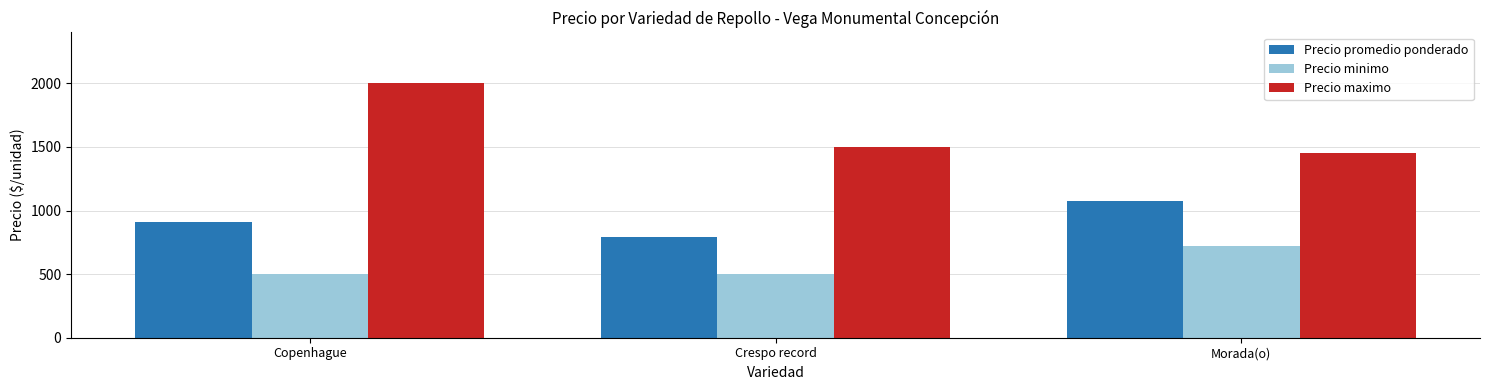

Where is Precio maximo nearest to the value 1725?

Crespo record